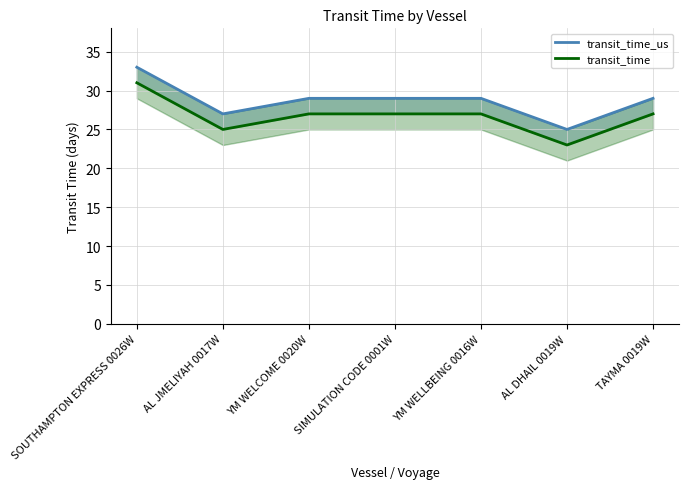

List the labels in order of transit_time value, largest first.

SOUTHAMPTON EXPRESS 0026W, YM WELCOME 0020W, SIMULATION CODE 0001W, YM WELLBEING 0016W, TAYMA 0019W, AL JMELIYAH 0017W, AL DHAIL 0019W